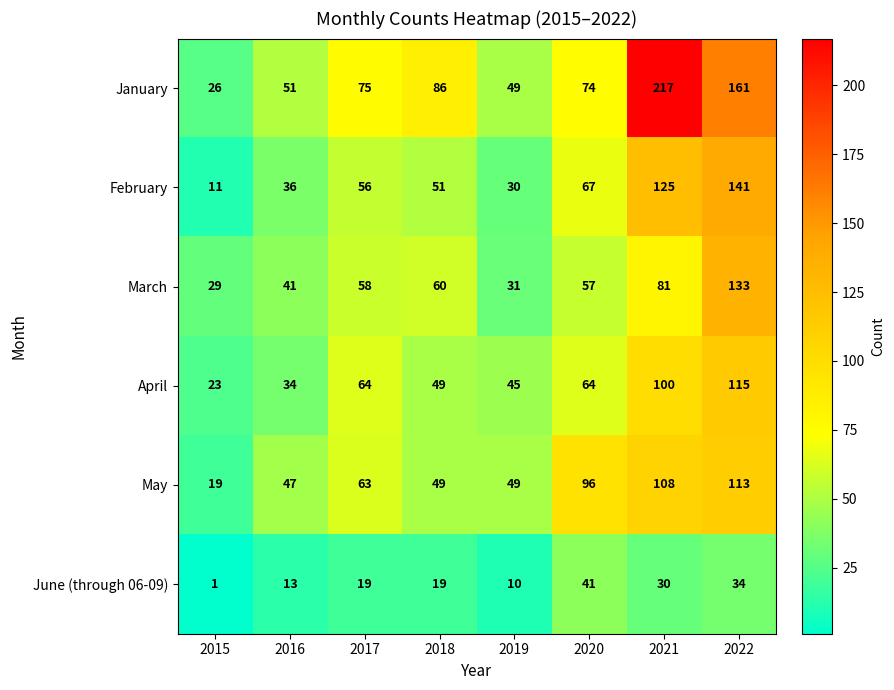

Between 2015 and 2021, which series saw the biggest shift?

January